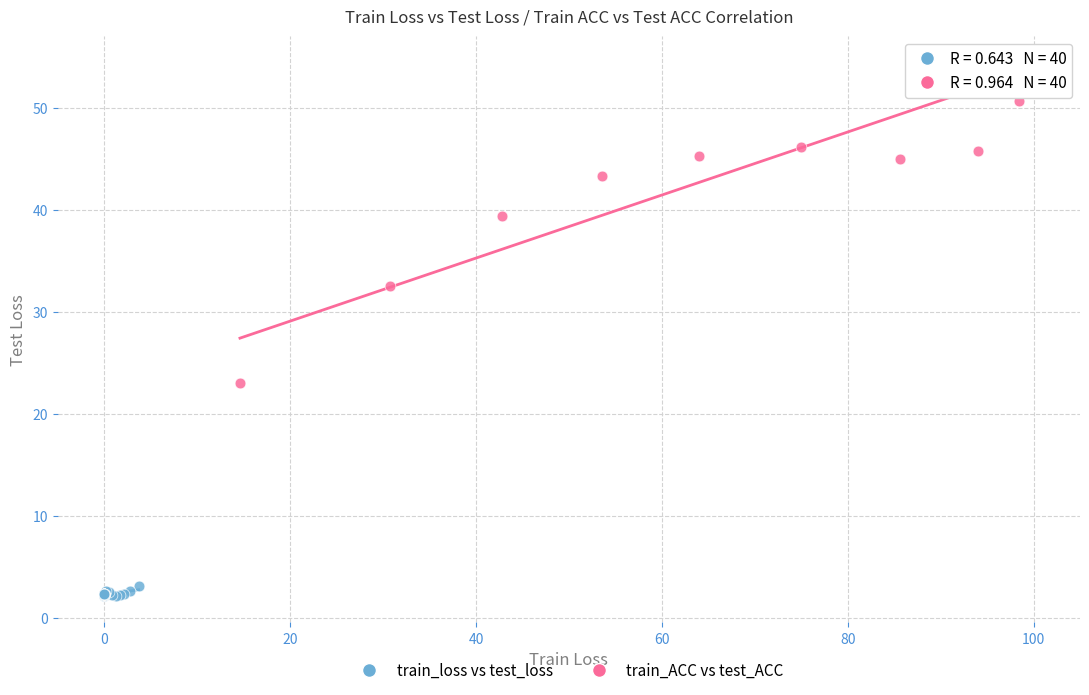

Which series contains the highest Y value?

train_ACC vs test_ACC